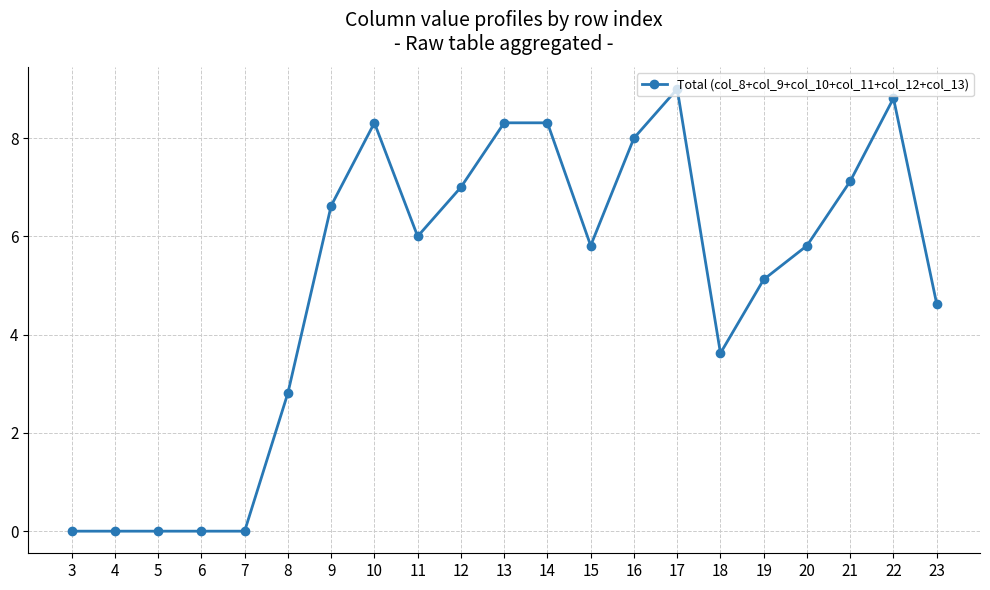

True or false: there are more than 2 points higher than both neighbors.

True